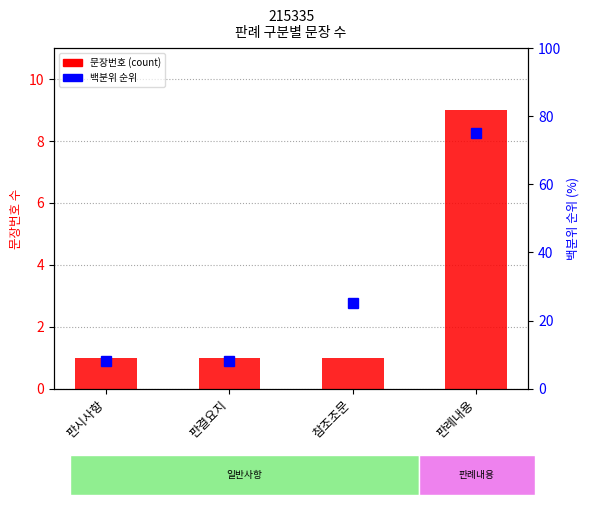

True or false: 백분위 순위 has a value of 8 at 판결요지.

True